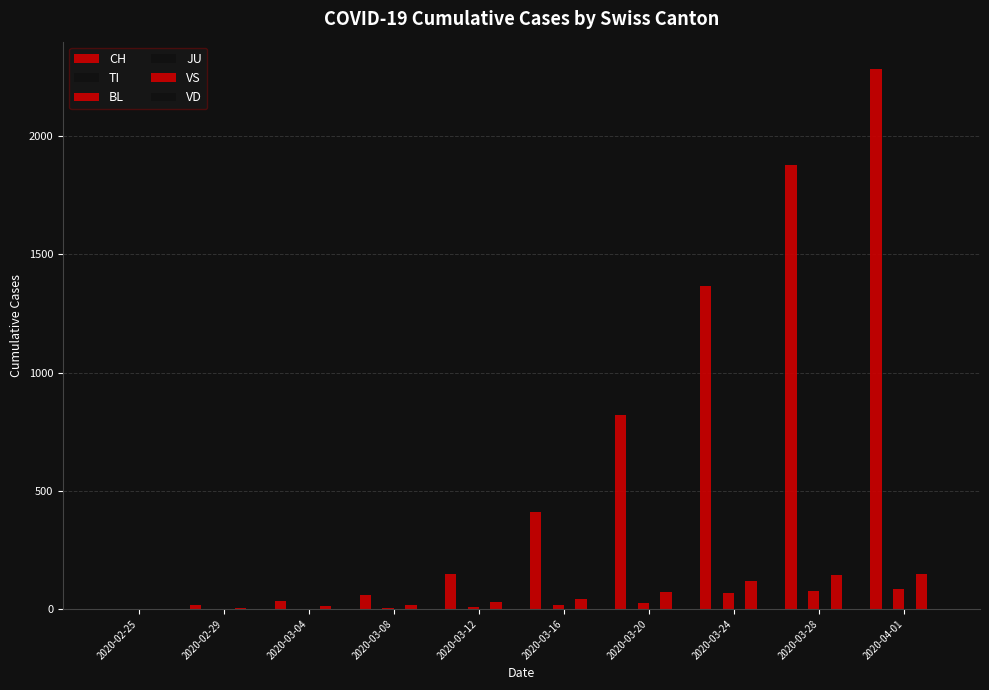

How many groups of bars are there?

10